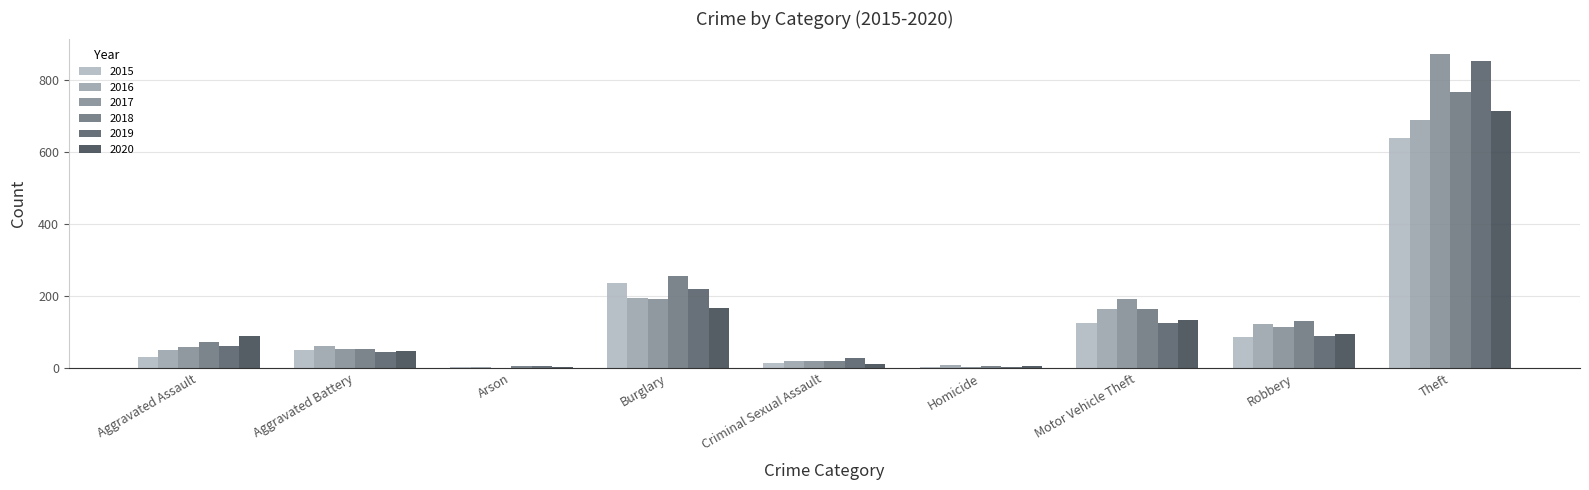

How many groups of bars are there?

9